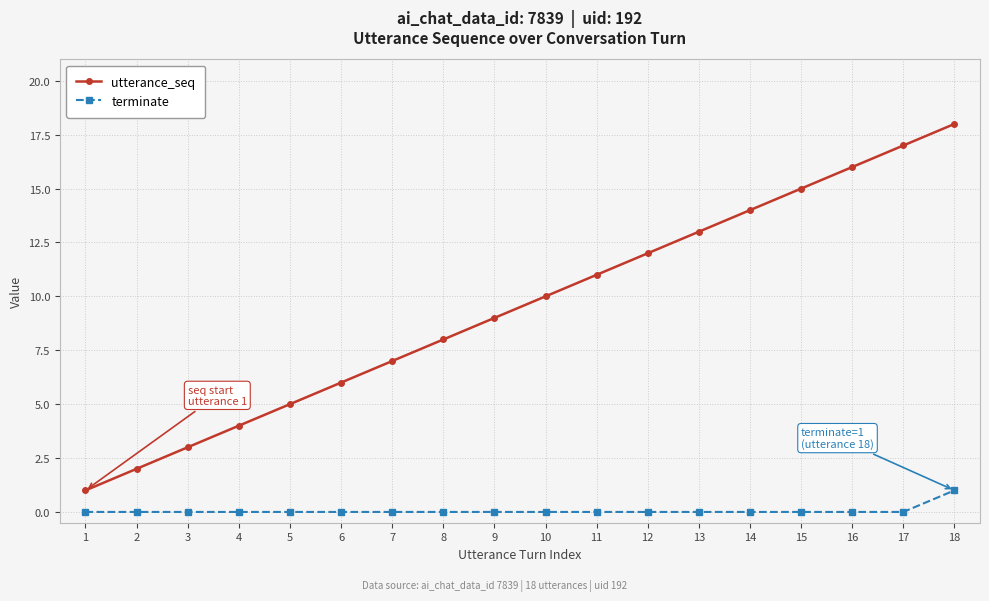

At which category does the chart reach its peak across all series?

18